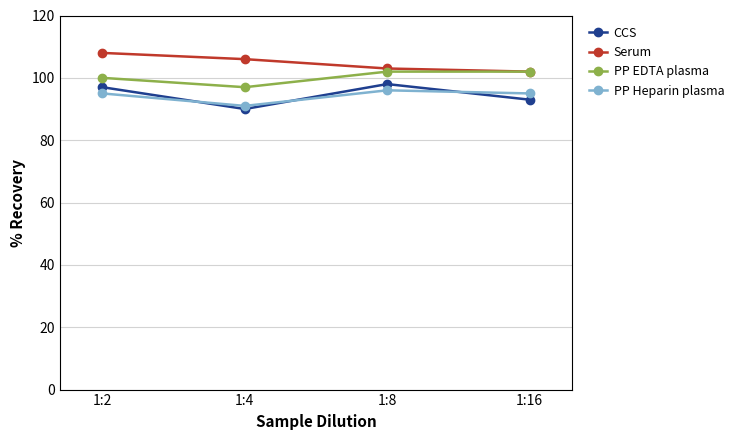

Read the PP Heparin plasma value at 1:16.

95